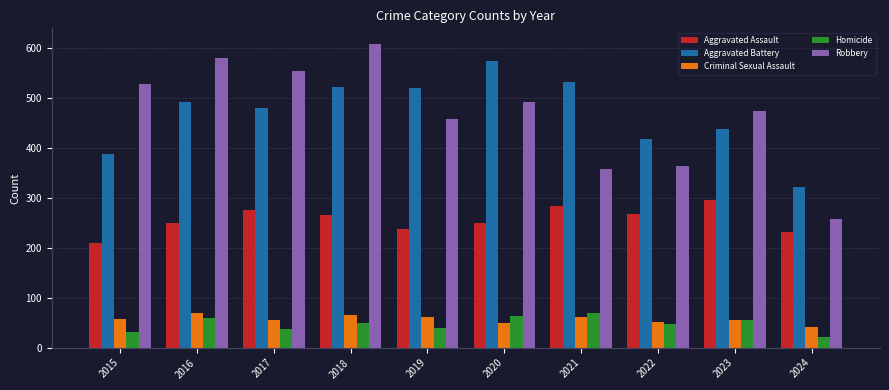

At which label does Robbery reach its minimum?

2024